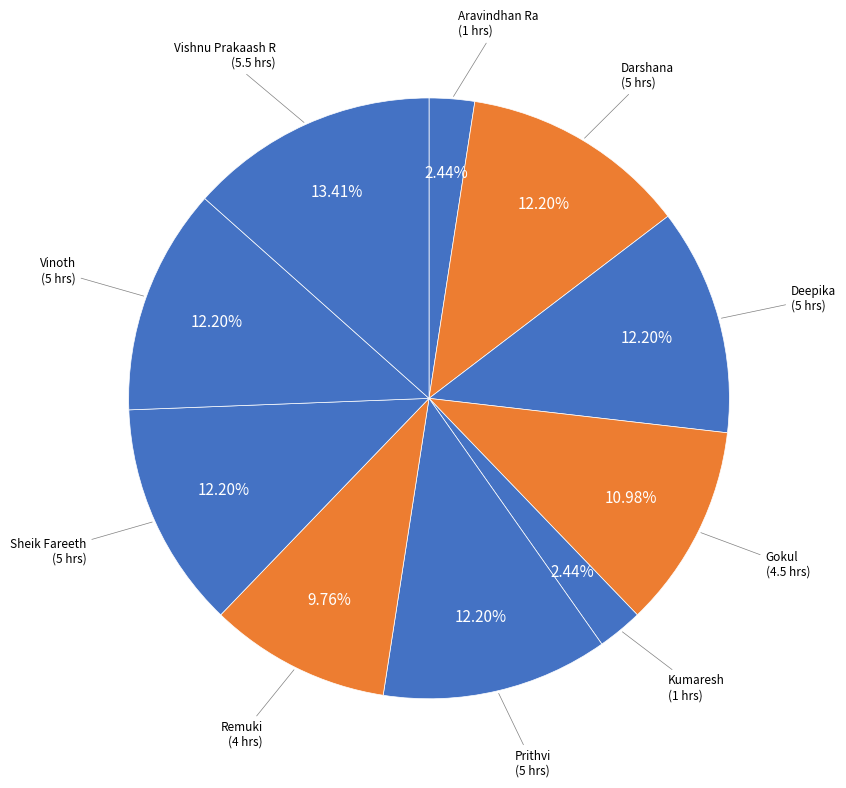

Rank the categories by value from lowest to highest.

Aravindhan Ra, Kumaresh, Remuki, Gokul, Darshana, Deepika, Prithvi, Sheik Fareeth, Vinoth, Vishnu Prakaash R